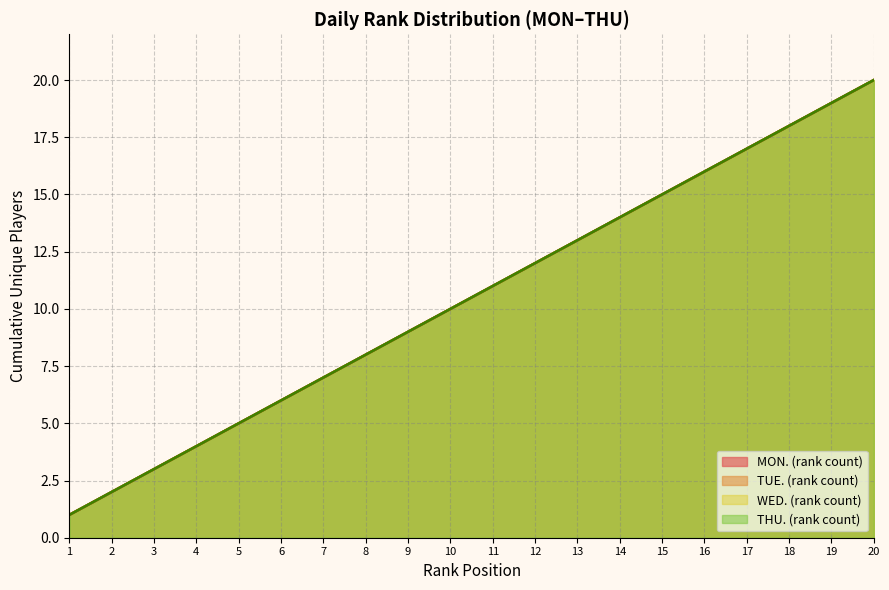

What value does the MON. (rank count) series have at 15?

15